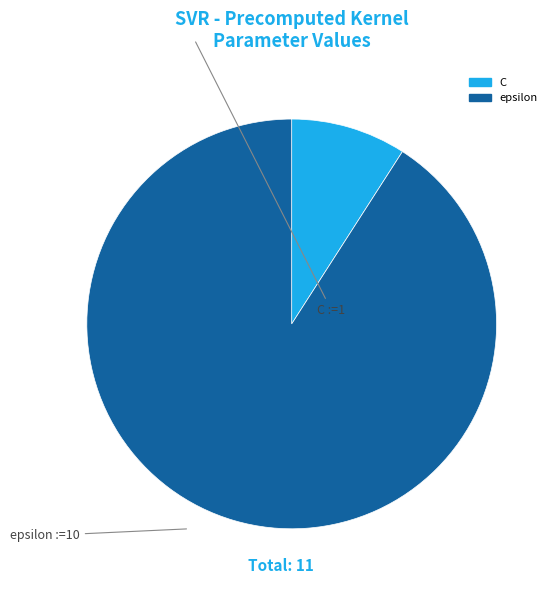

Do C and epsilon together represent more than half of the pie?

Yes